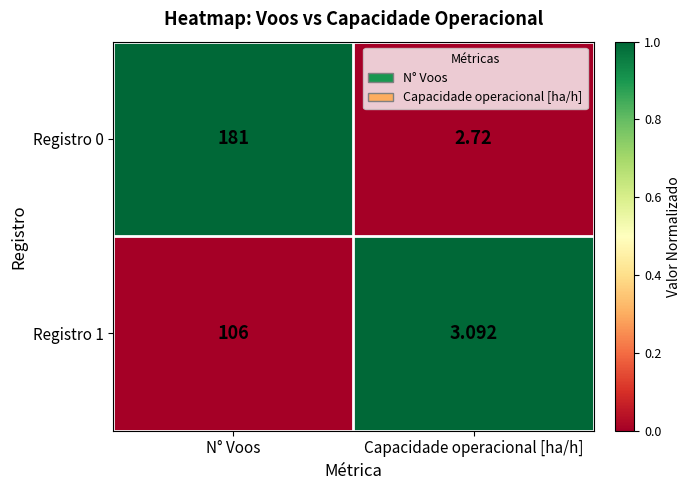

List the series in order of their peak value, lowest first.

Registro 1, Registro 0